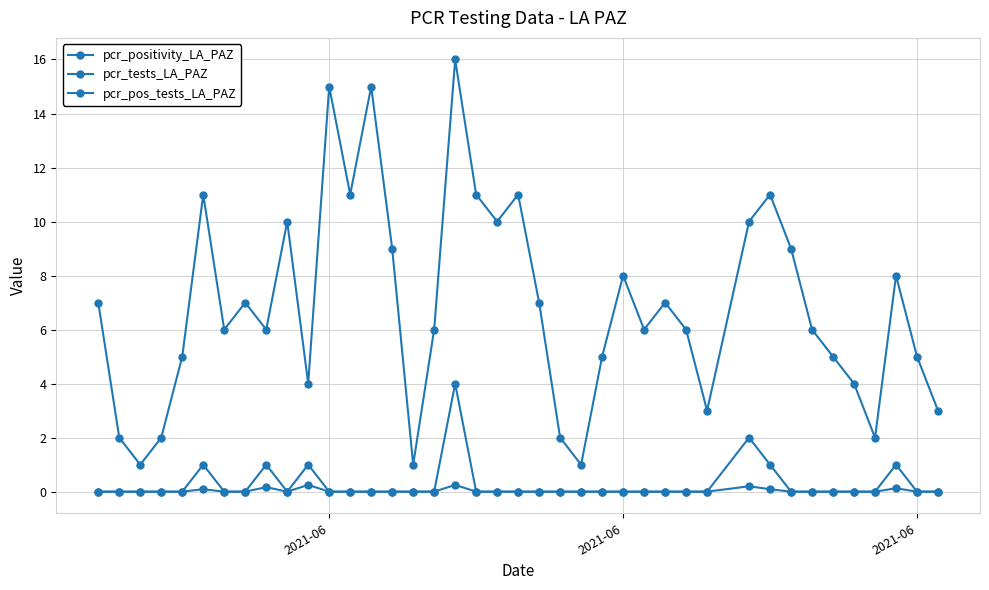

What is the sum of all pcr_pos_tests_LA_PAZ values?

11.0